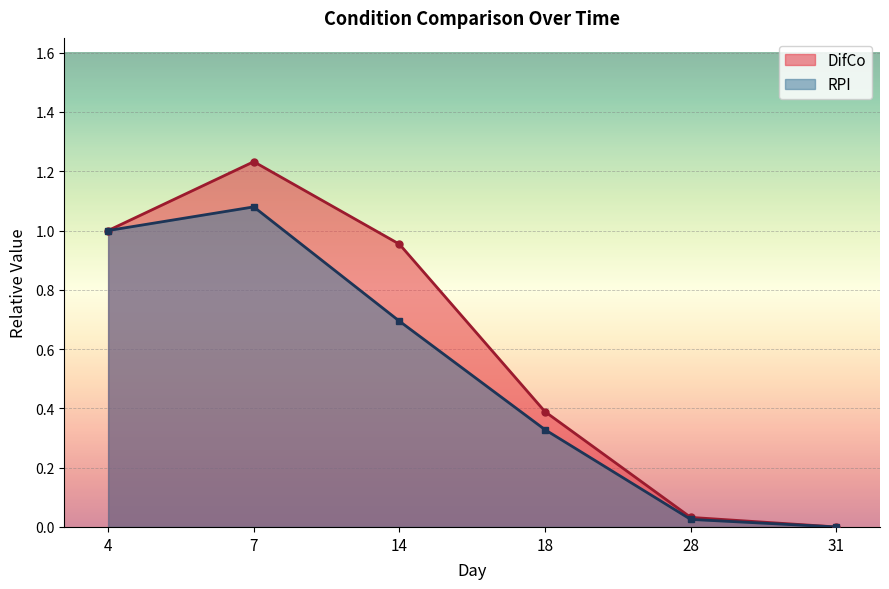

Does the chart display data point markers on the line(s)?

Yes